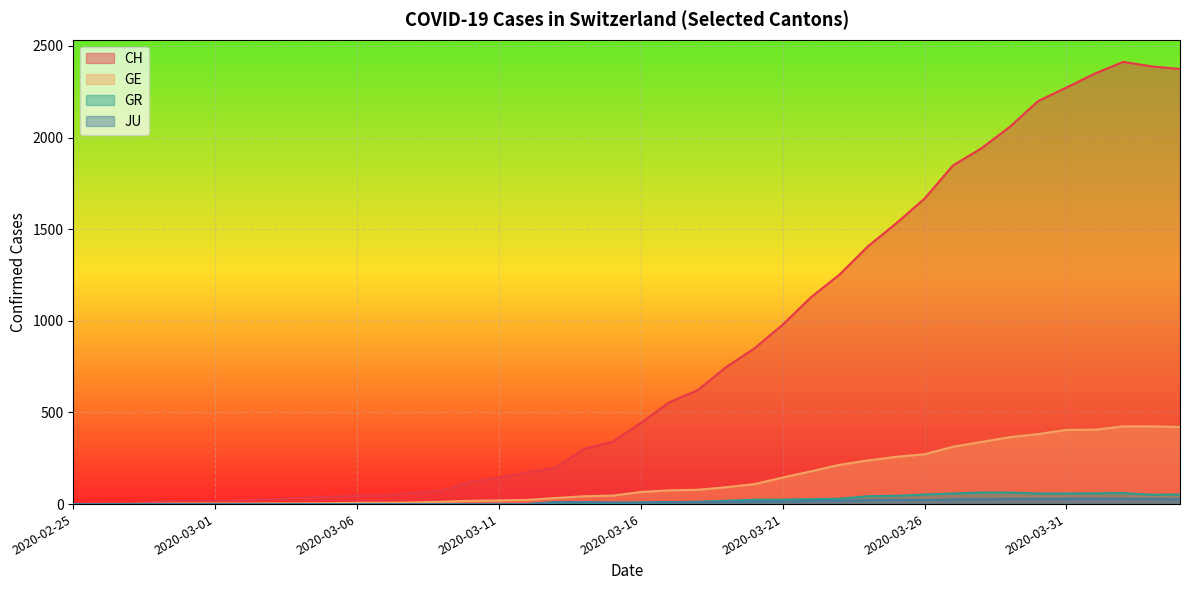

The value of CH at 2020-03-19 is 747. True or false?

True